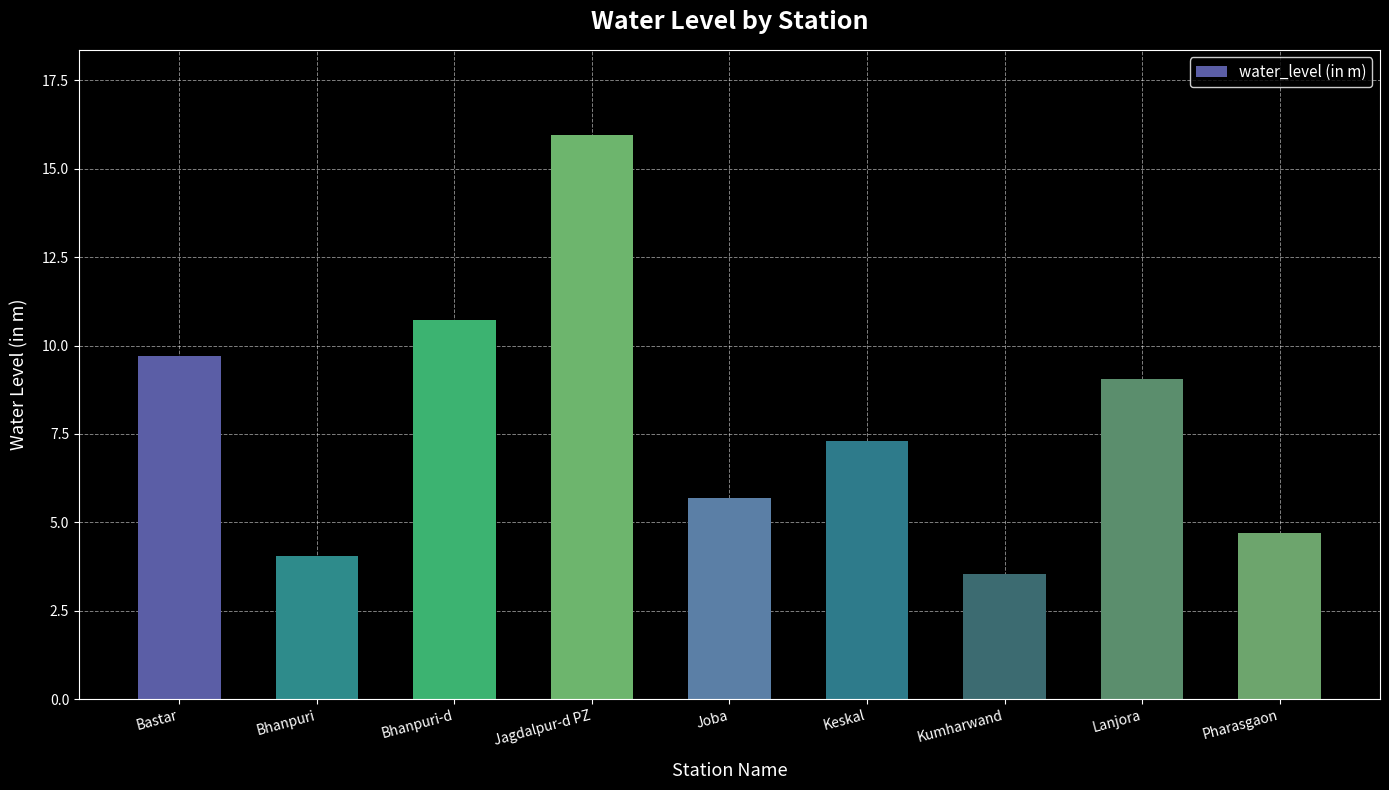

What is the value of the 4th bar from the left?

16.0